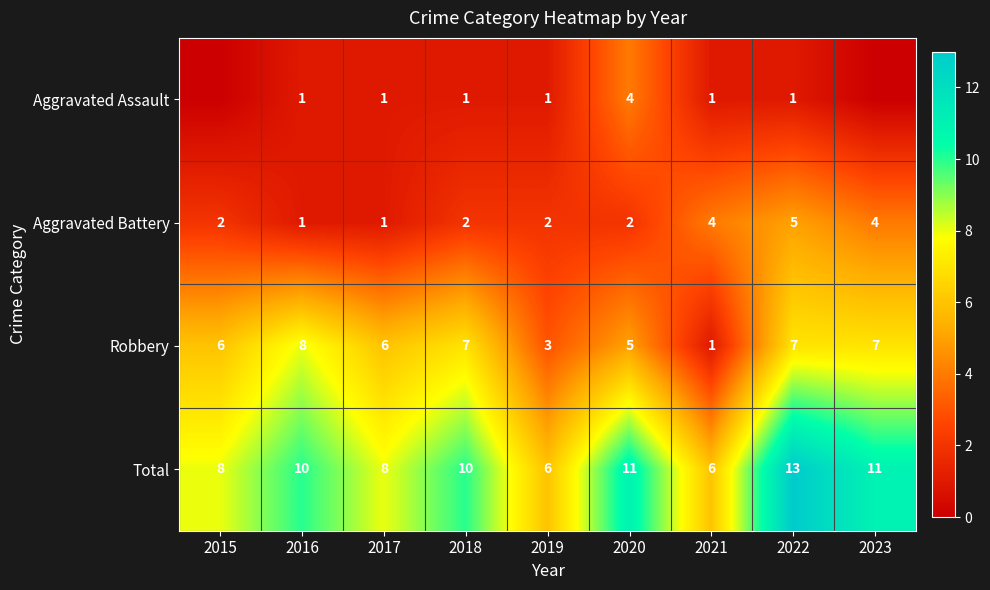

Read the Aggravated Battery value at 2016.

1